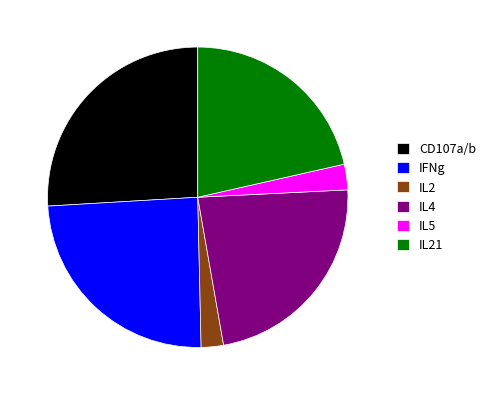

Between CD107a/b and IL5, which is larger?

CD107a/b